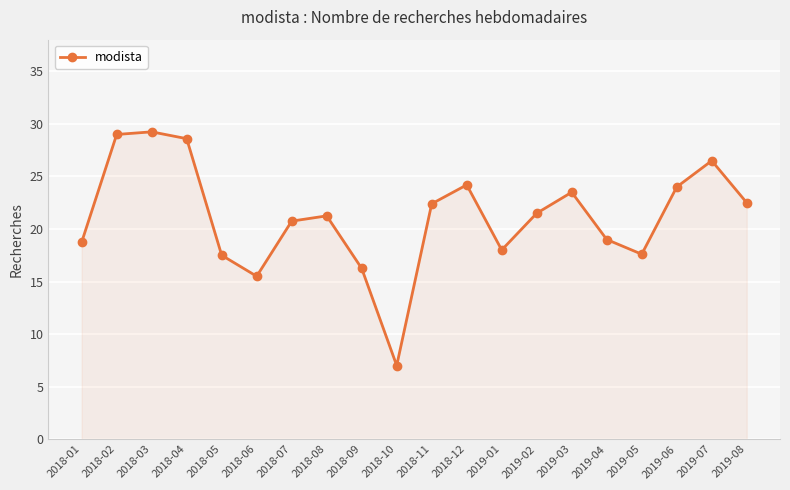

At which label does the data first exceed 21?

2018-02